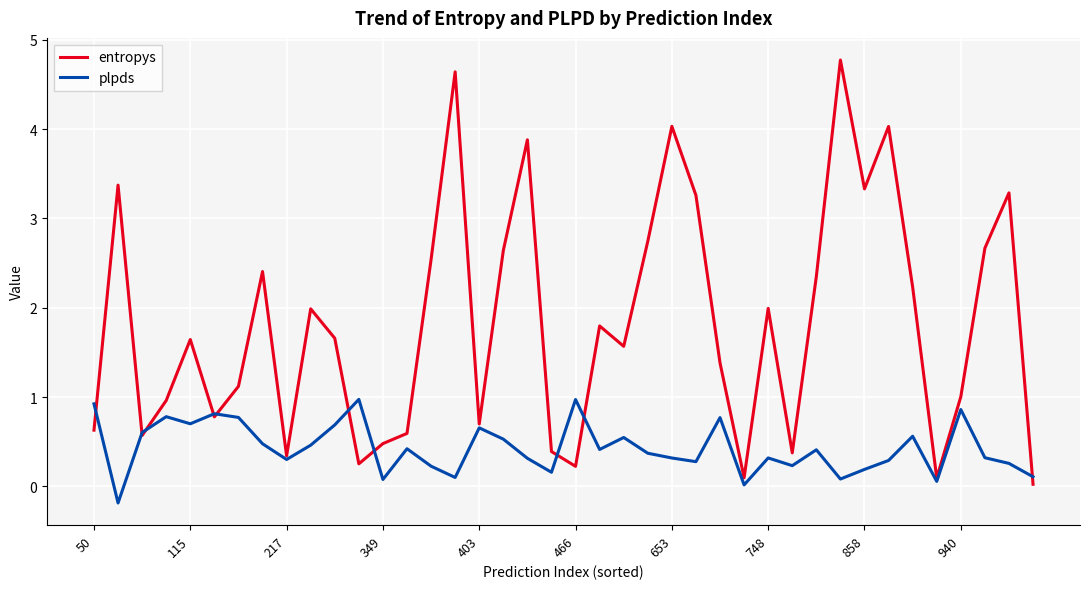

Rank the series by their maximum value, from lowest to highest.

plpds, entropys